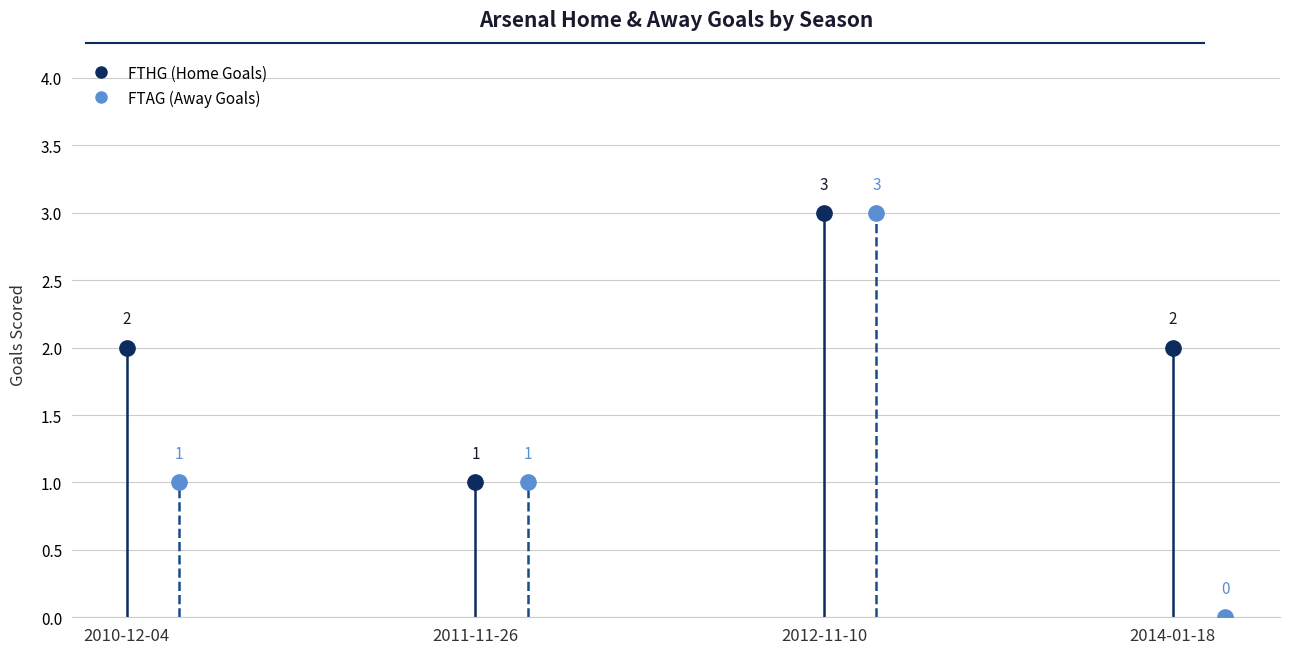

True or false: FTHG and FTAG cross at least once.

False